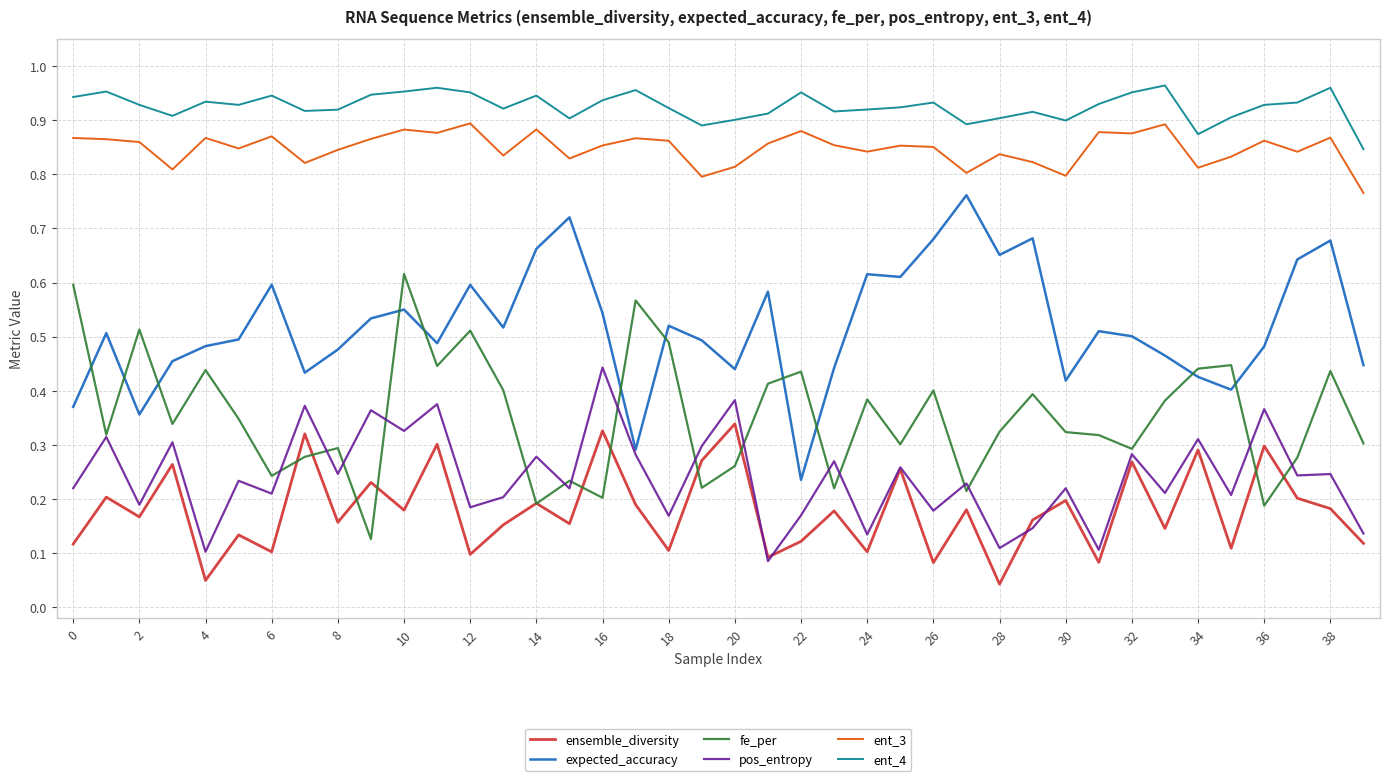

Which series has the largest total across all categories?

ent_4